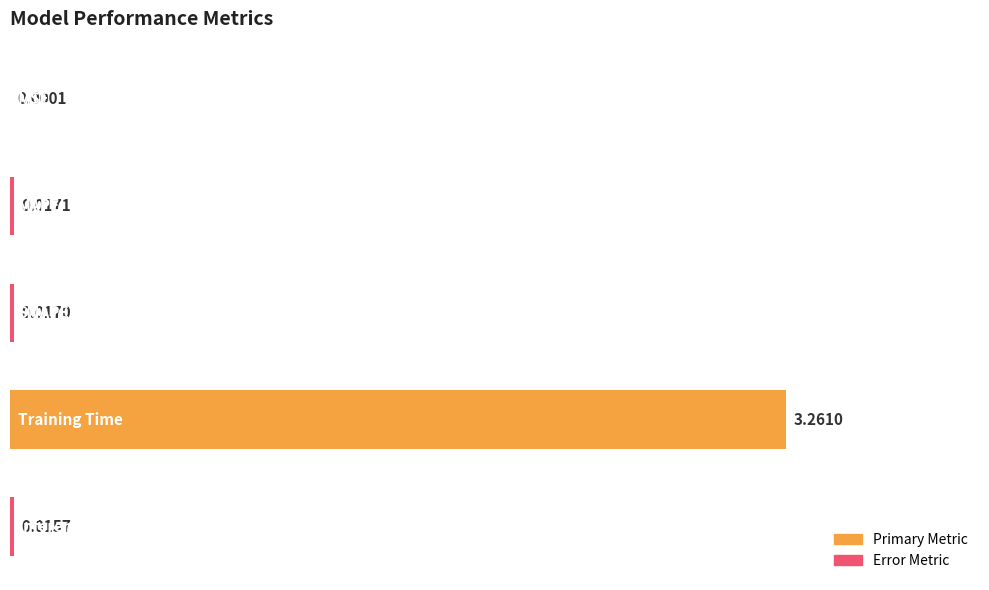

Are the bars horizontal?

Yes